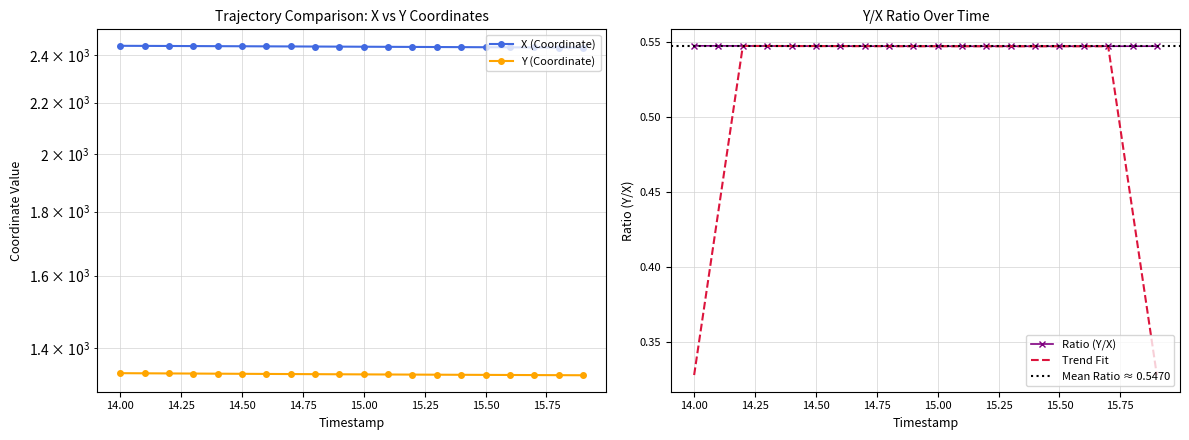

Count the number of data series in this chart.

2